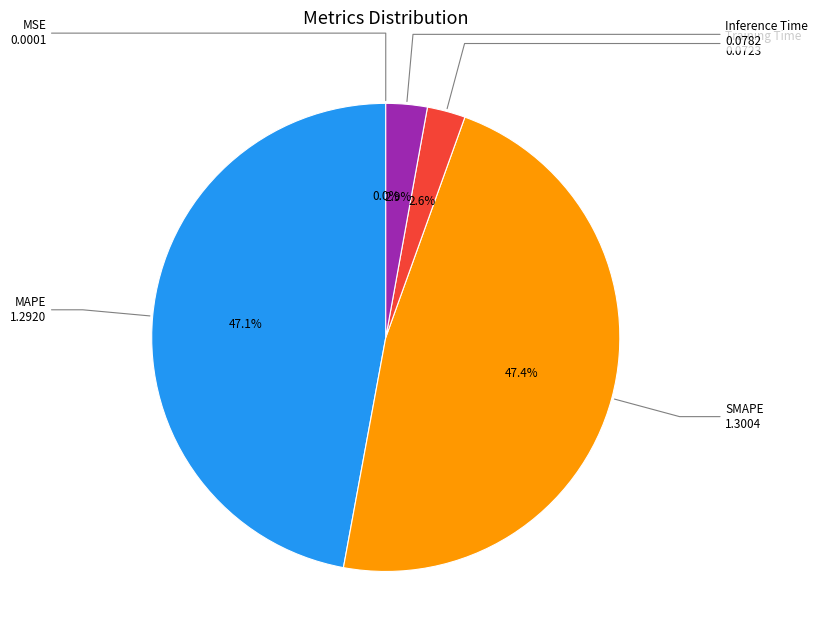

The SMAPE slice represents 47% of the pie. True or false?

True